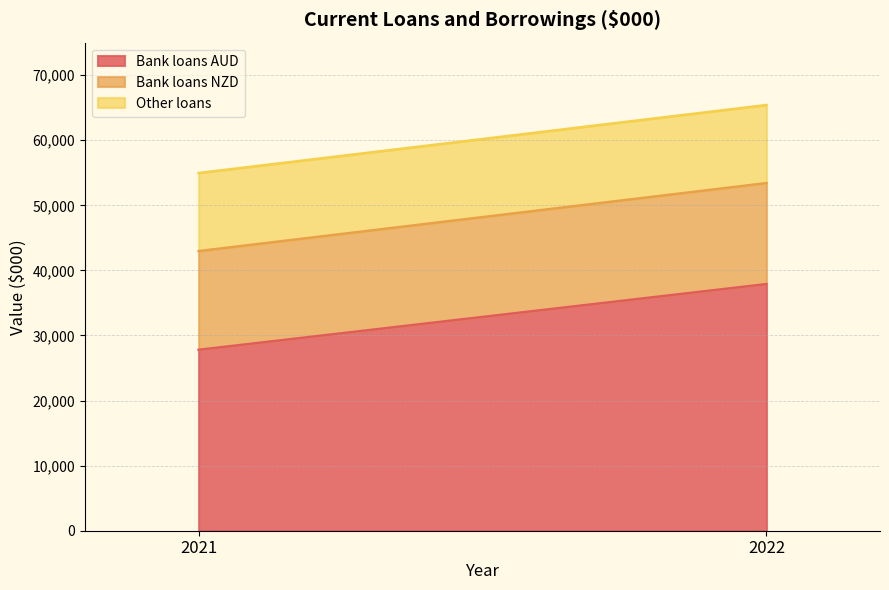

Between 2022 and 2021, which series saw the biggest shift?

Bank loans AUD